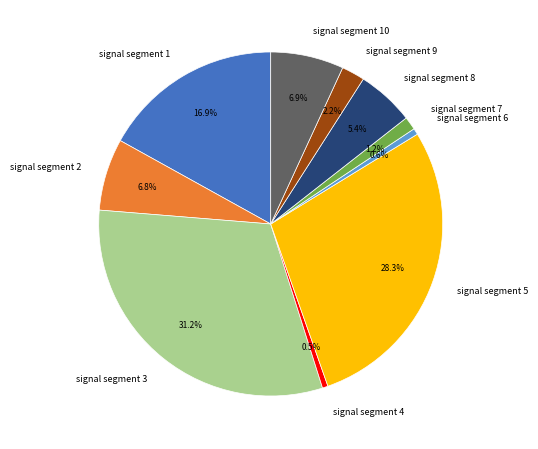

Which slice is the largest?

signal segment 3